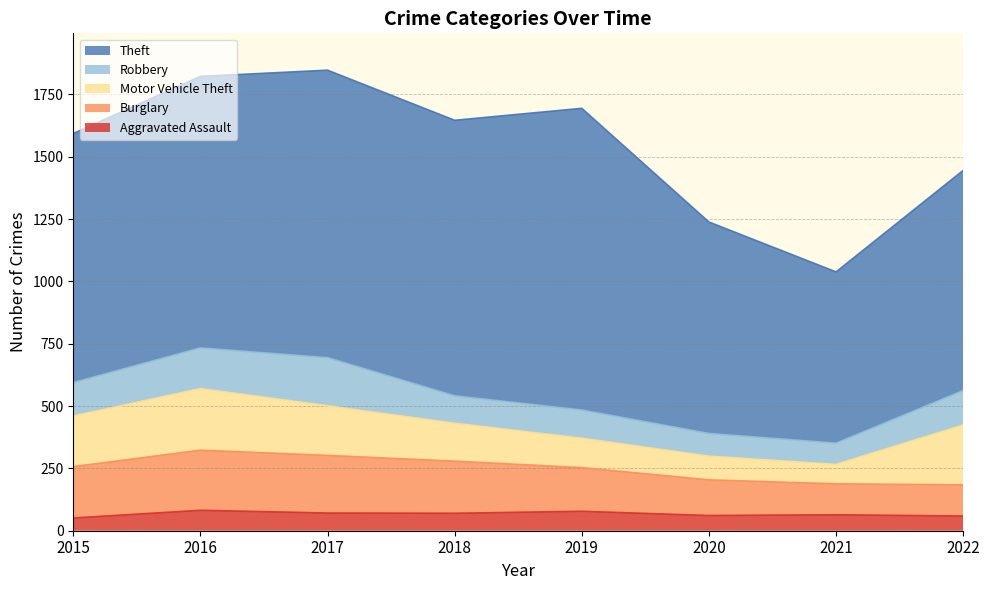

What is the spread (max minus min) of values at 2019?

1132